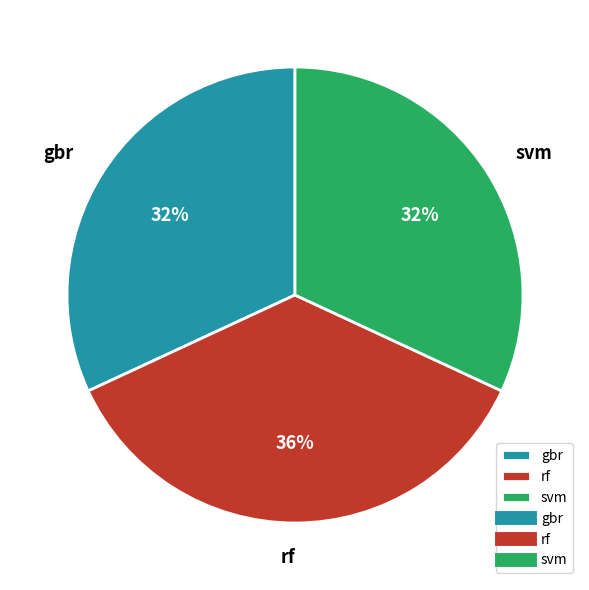

Approximately how many times larger is the value at gbr compared to rf?

0.9